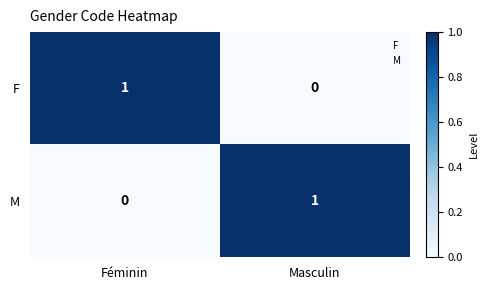

List the labels in order of F value, smallest first.

Masculin, Féminin